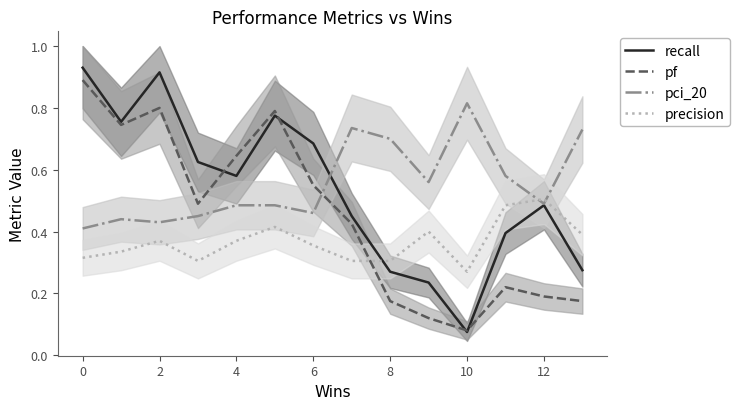

Does the chart display data point markers on the line(s)?

No